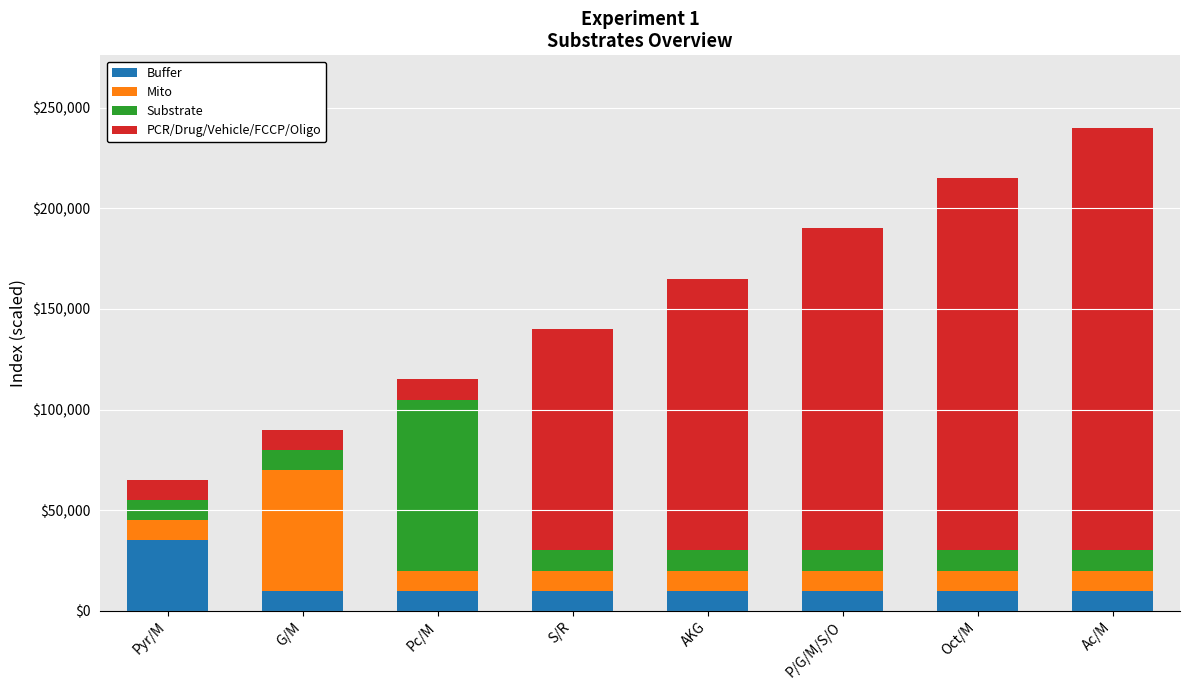

What are all the series names shown in the legend?

Buffer, Mito, Substrate, PCR/Drug/Vehicle/FCCP/Oligo